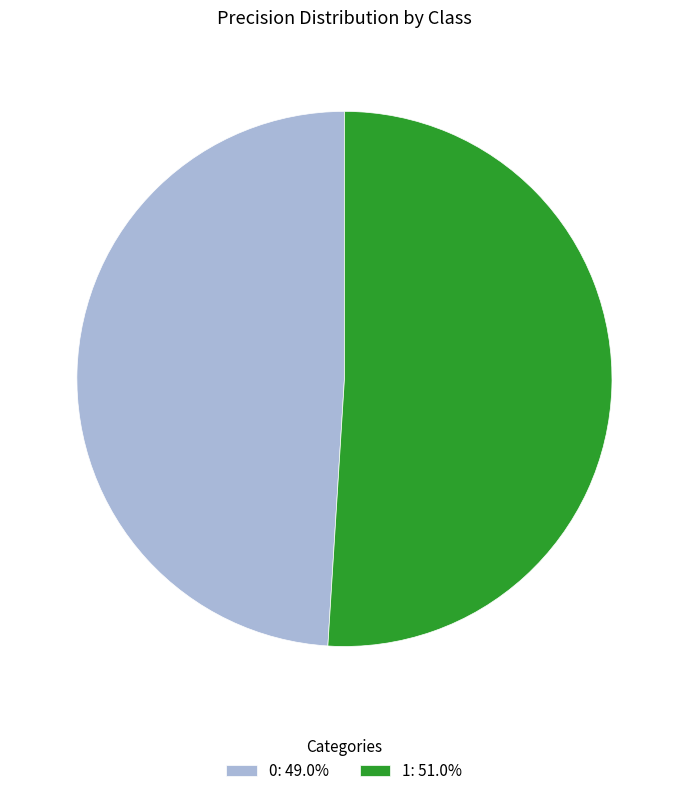

The 0 slice represents 35% of the pie. True or false?

False